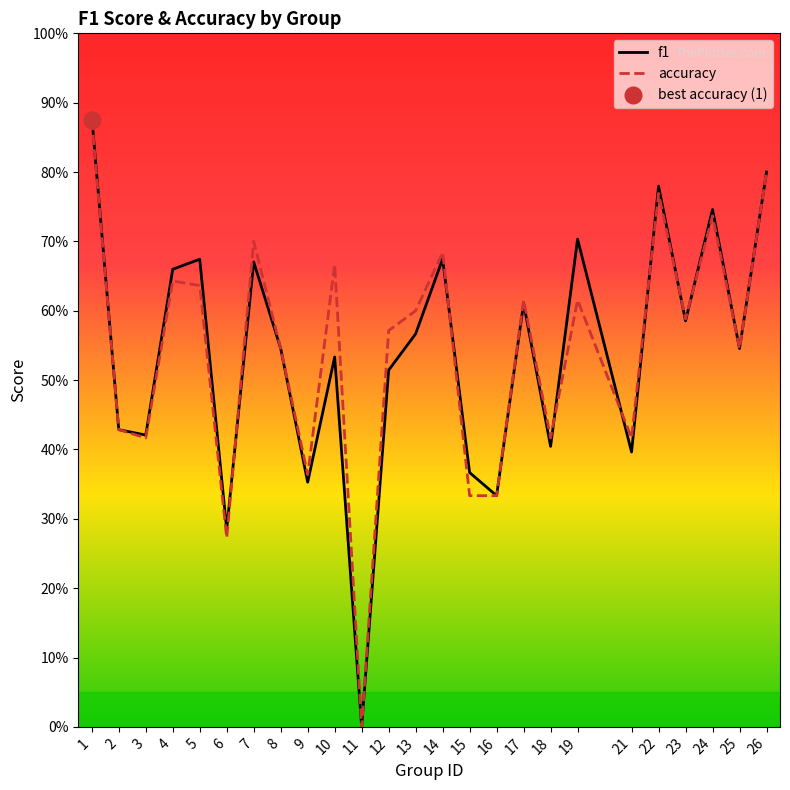

After their last crossing, which series has the higher values: f1 or accuracy?

f1